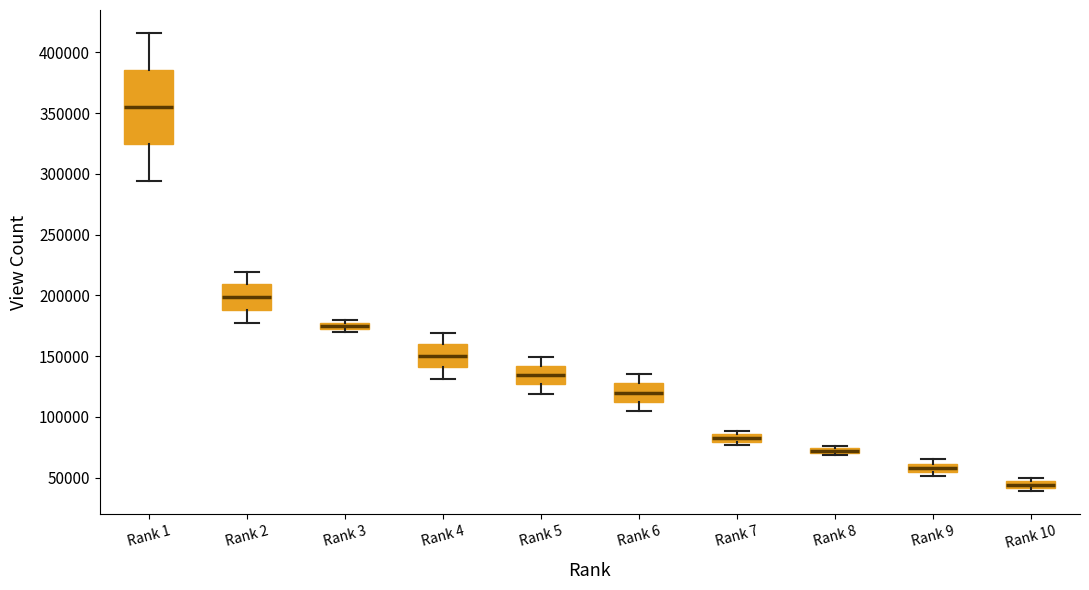

Where does the lower whisker of the box for Rank 5 end on the y-axis? The values are not printed on the chart, so give them approximately, as read against the axis.

120000